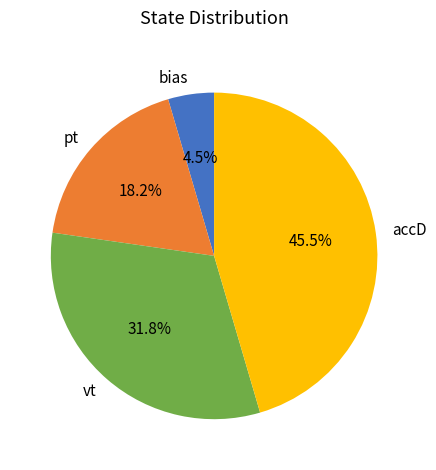

What percentage is the pt slice, to the nearest percent?

18%